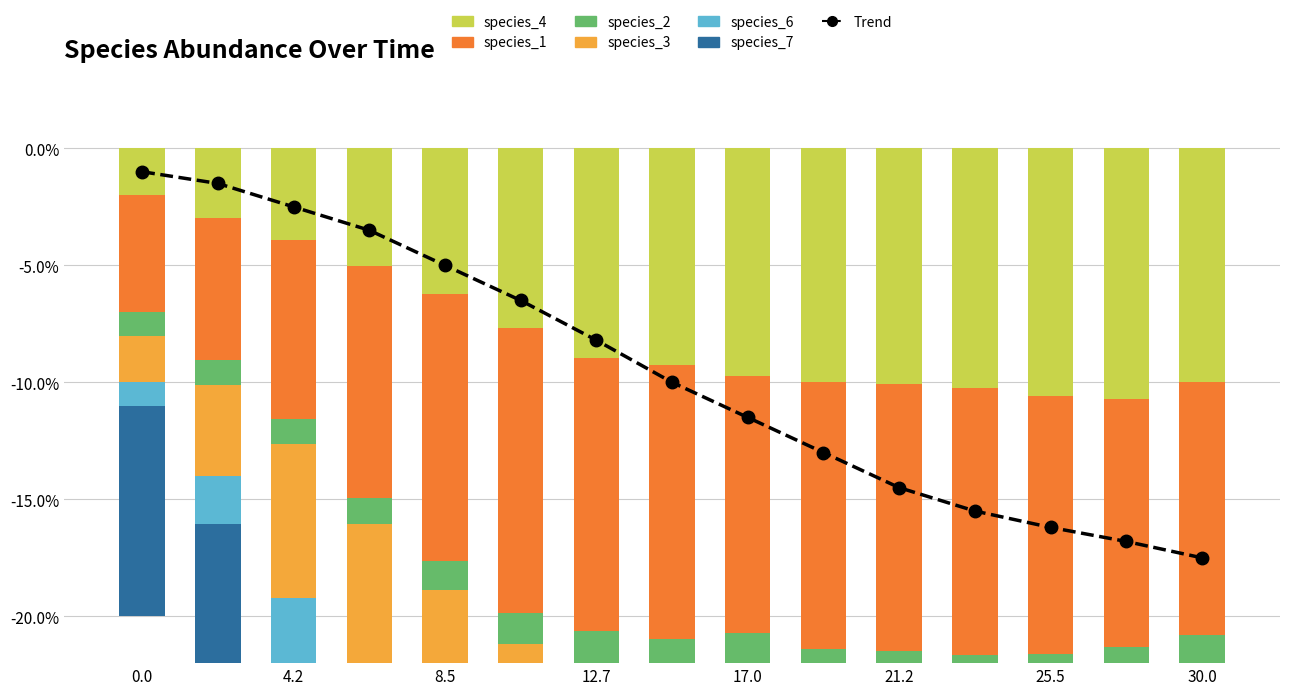

What position from the left is 27.575757575757574?

14